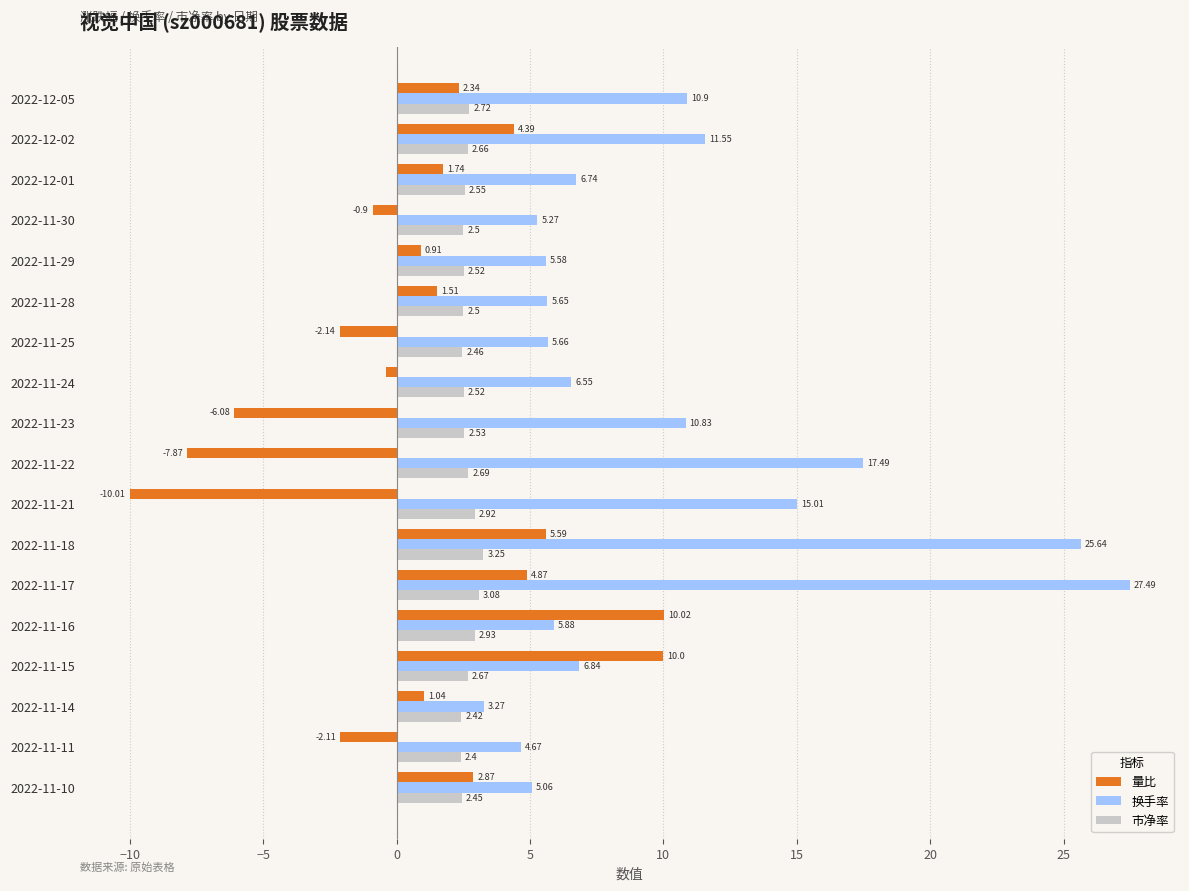

What is the sum of all 市净率 values?

47.8